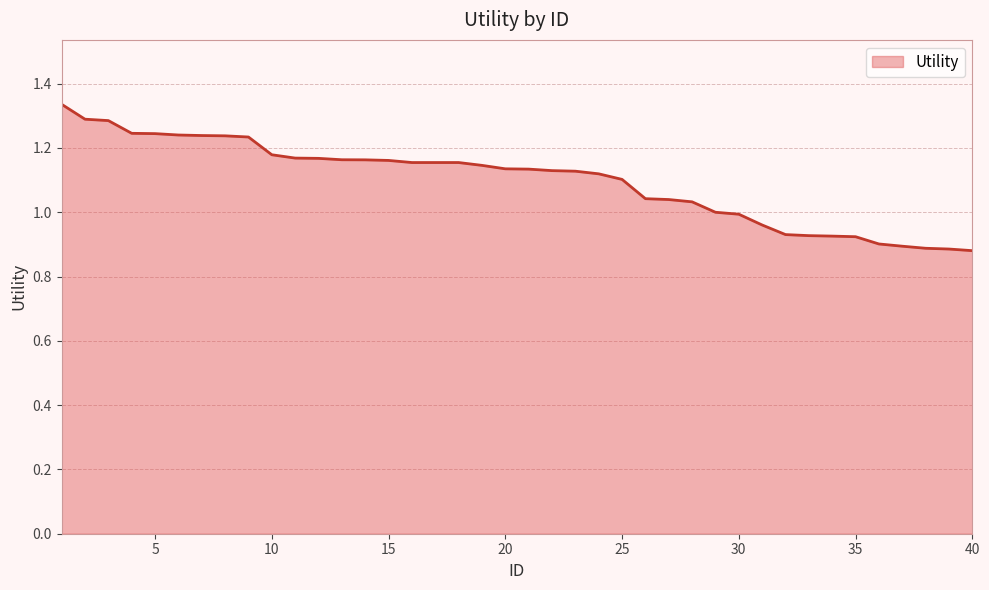

What is the value of the 24th point from the left?

1.1